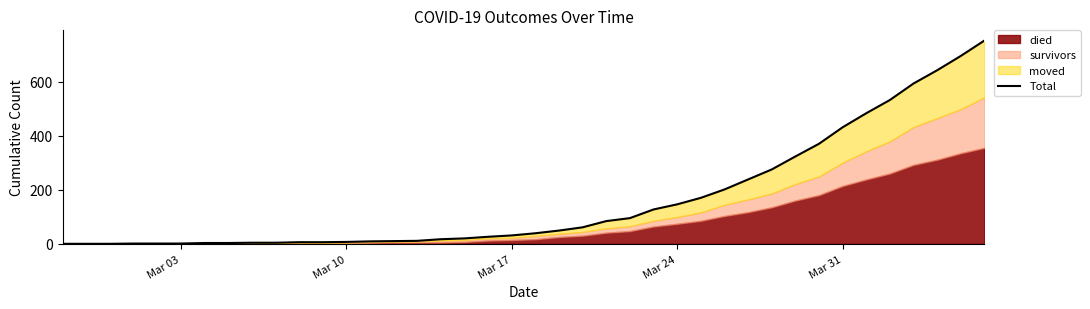

What is the sum of all values?

6466